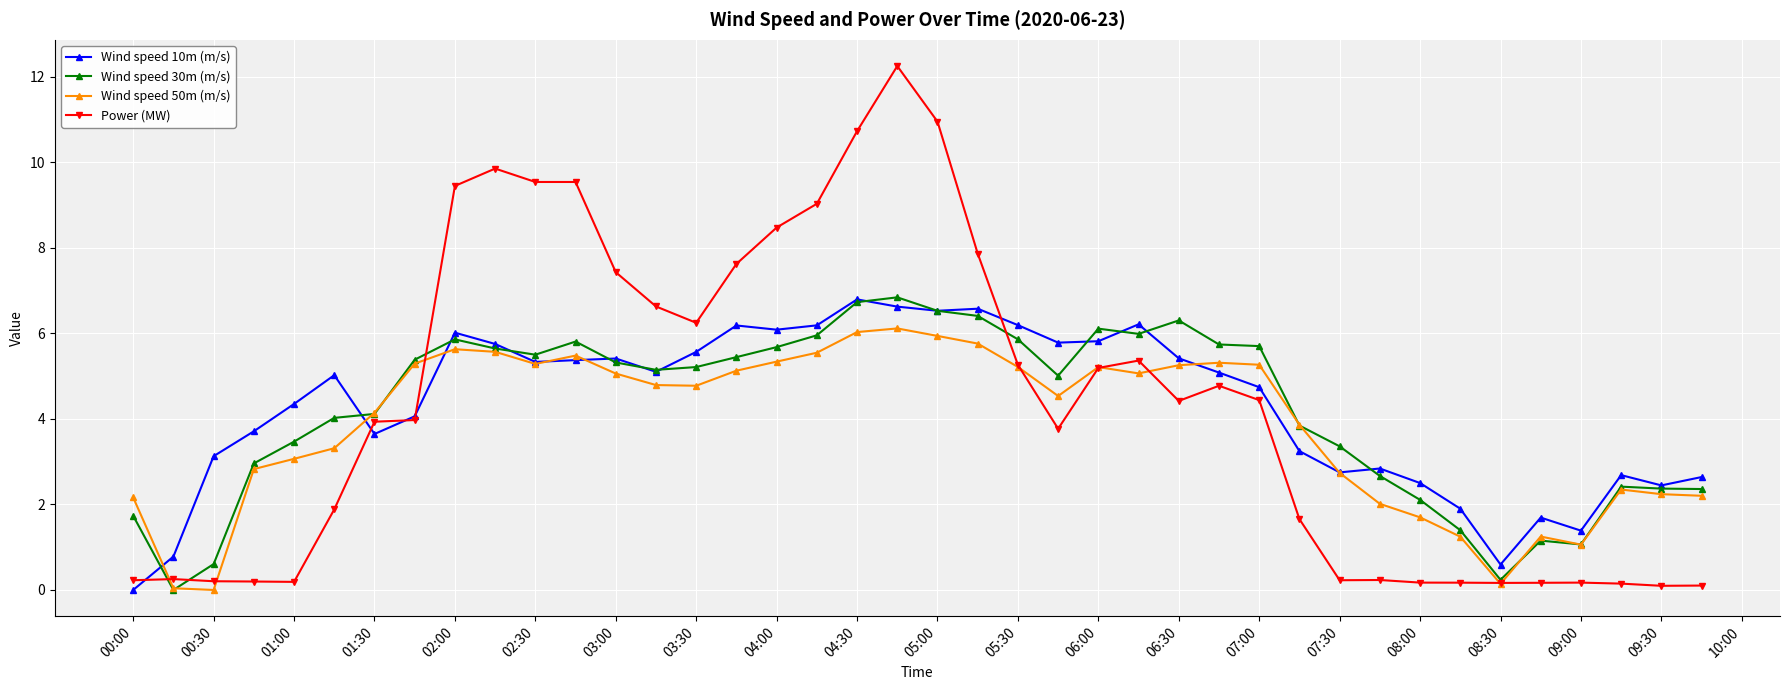

True or false: Wind speed 50m (m/s) has more than 2 points higher than both neighbors.

True